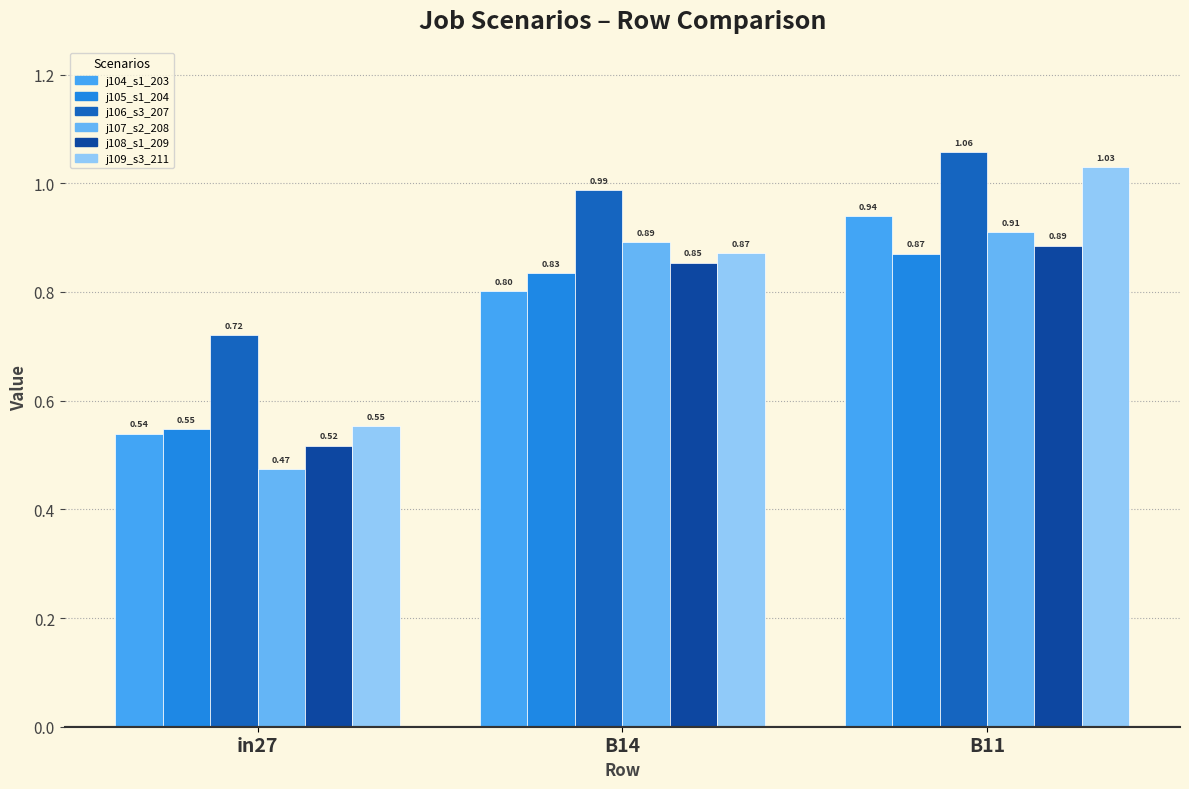

True or false: job104_scenario1_203 has a value of 0.8 at B14.

True